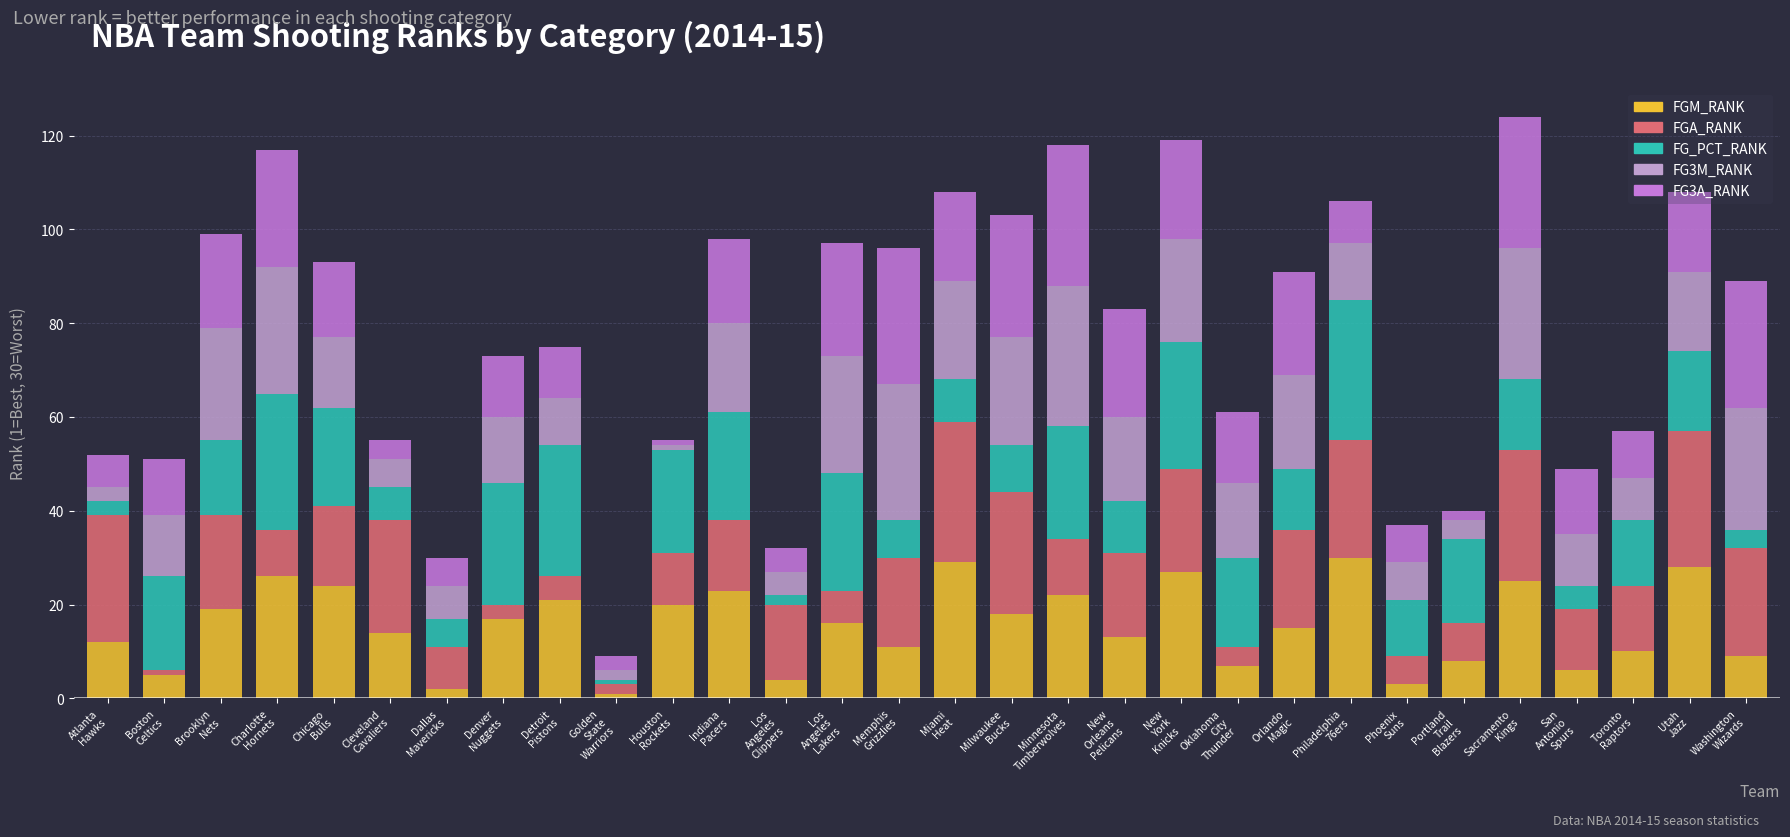

What are all the series names shown in the legend?

FGM_RANK, FGA_RANK, FG_PCT_RANK, FG3M_RANK, FG3A_RANK